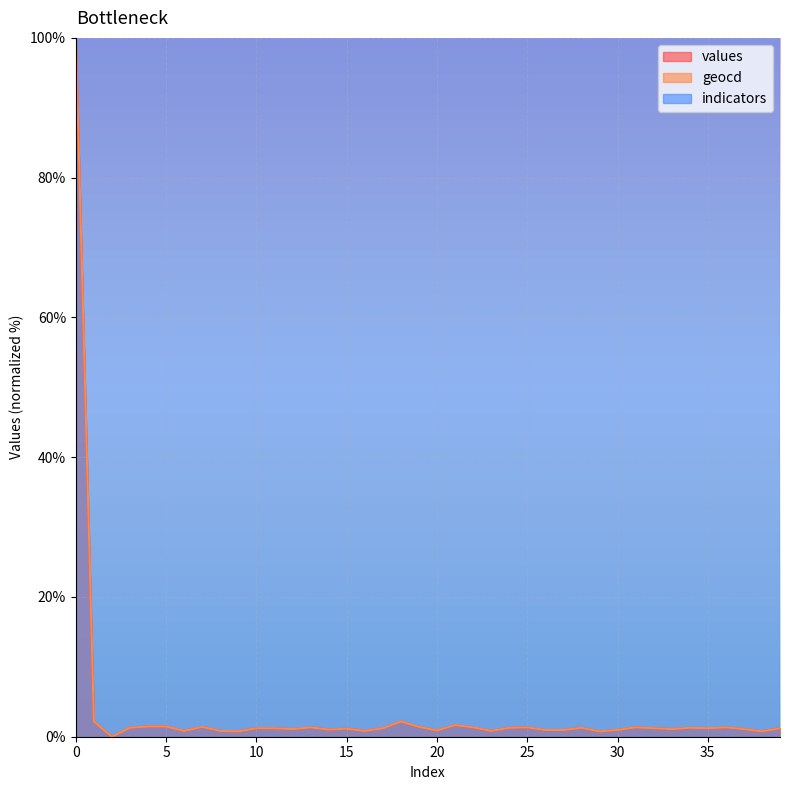

How many lines are shown in the chart?

2